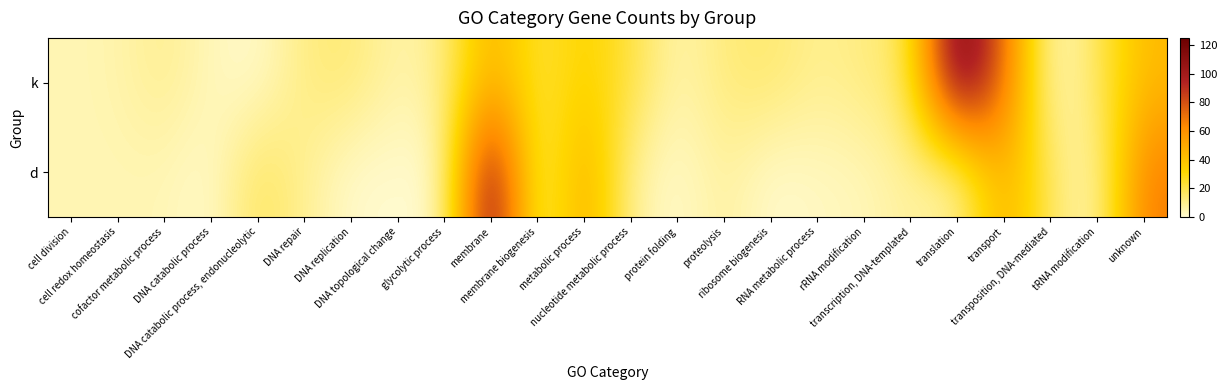

Between glycolytic process and translation, which is larger?

translation